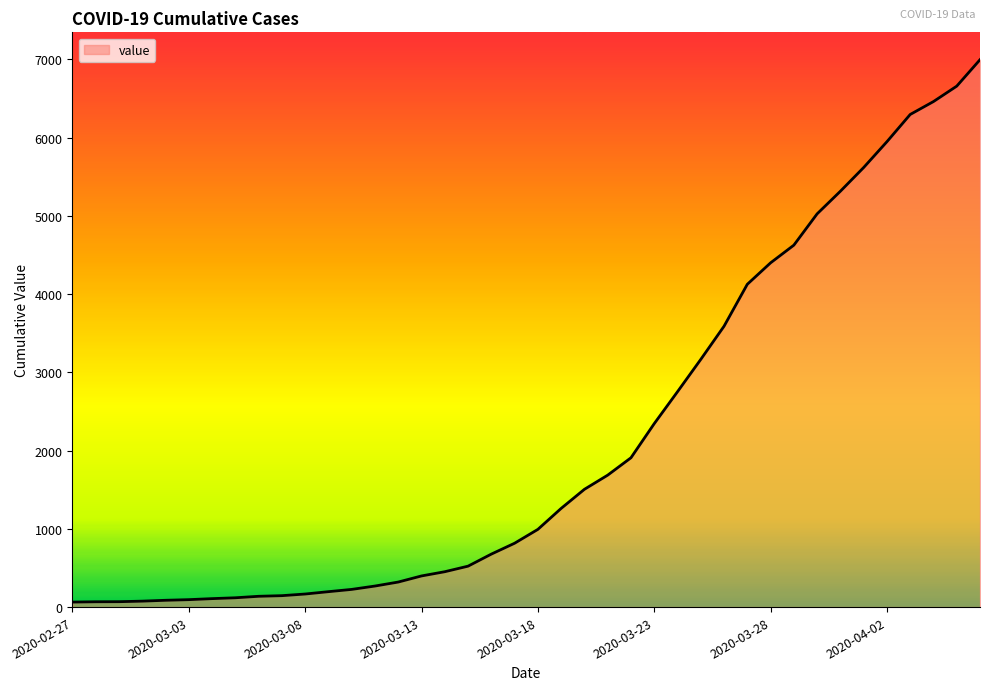

What is the difference between the maximum and minimum values?

6931